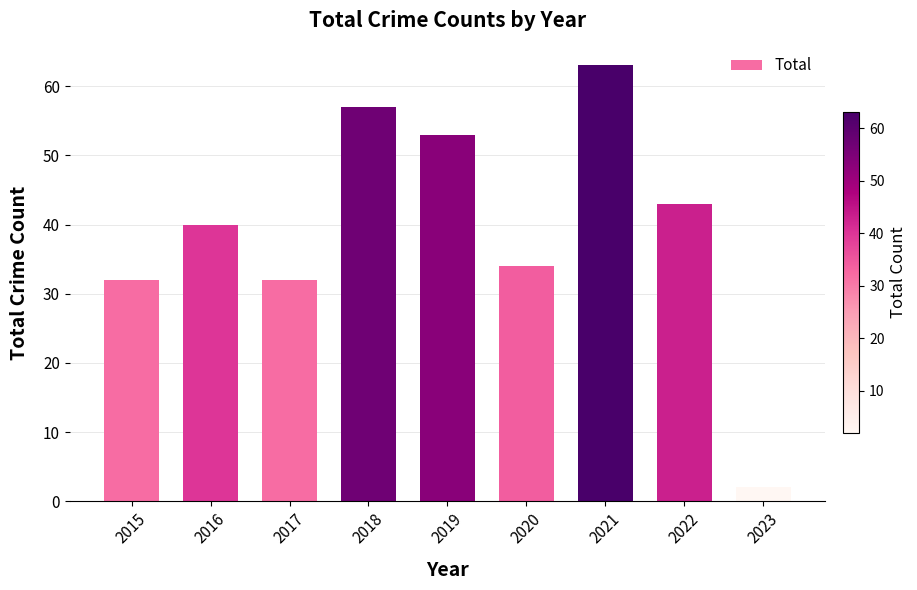

What is the change in value from 2016 to 2019?

+13